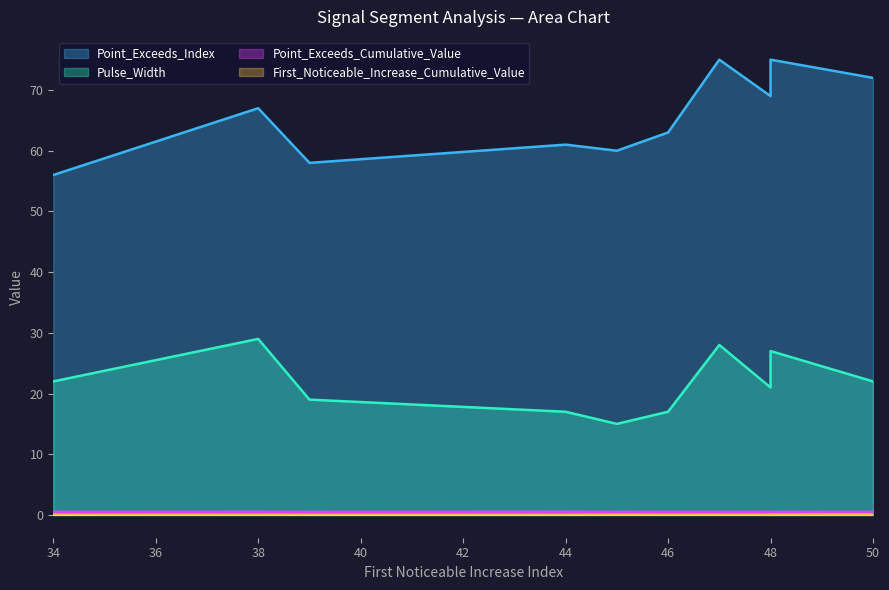

Which has a higher value, 38 or 47?

47